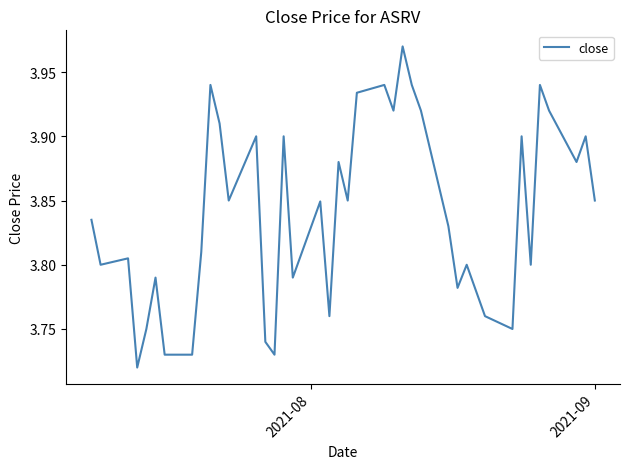

How many lines are shown in the chart?

1